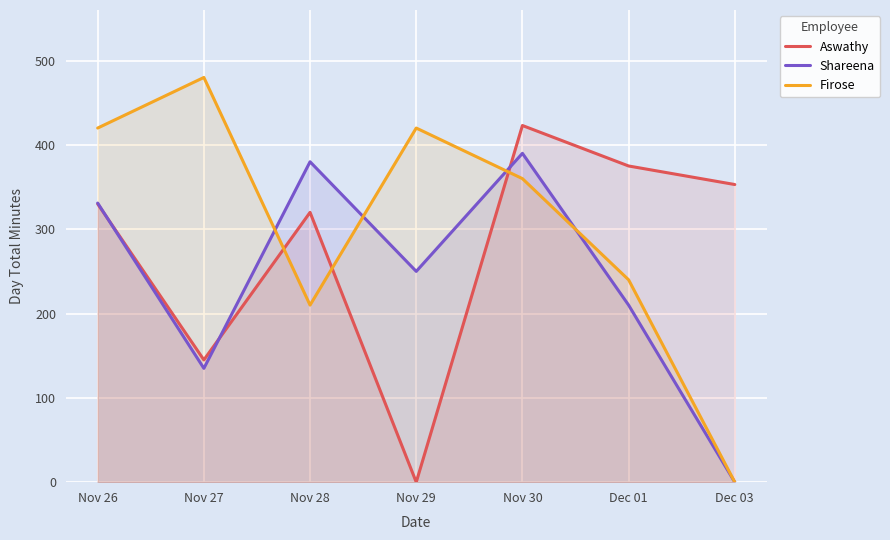

How many lines are shown in the chart?

3